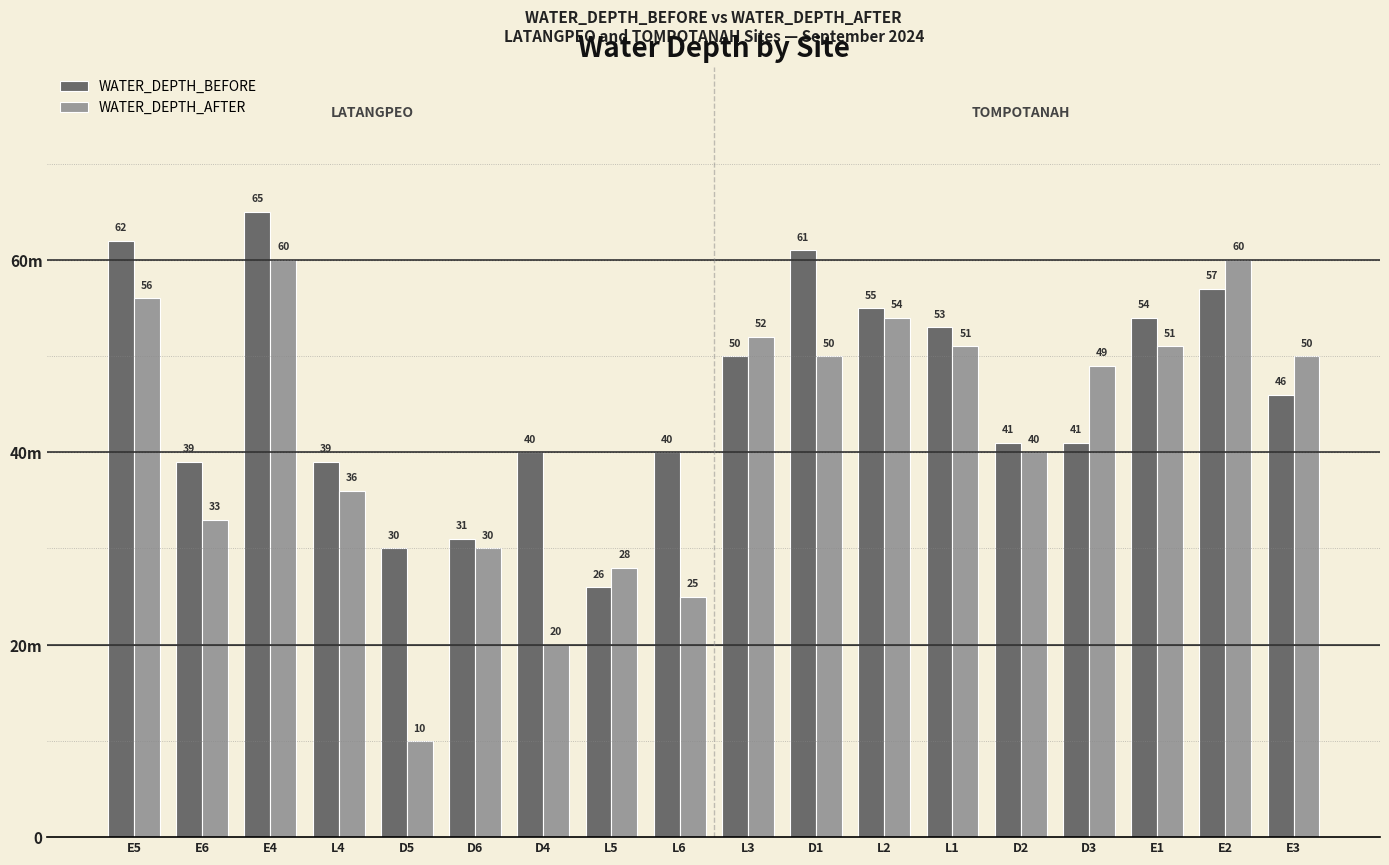

Rank the series at D6 from highest to lowest value.

WATER_DEPTH_BEFORE, WATER_DEPTH_AFTER